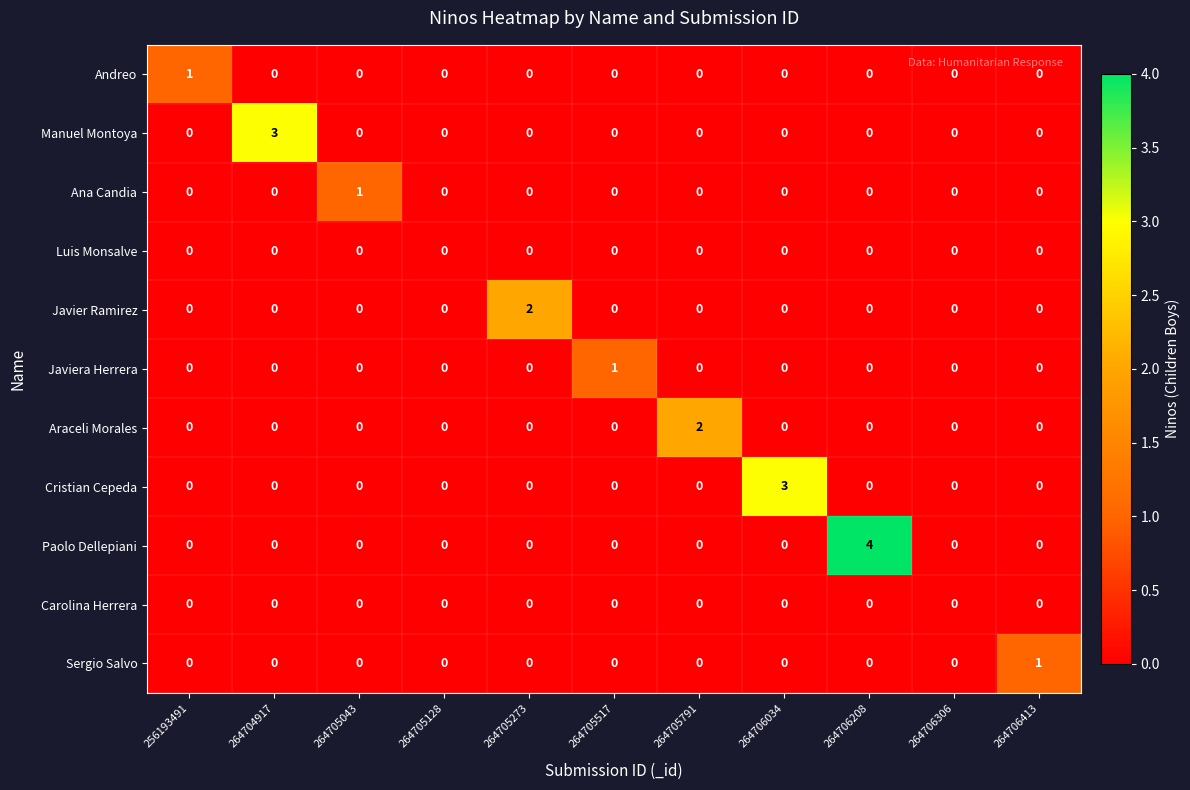

What is the total value across all series at 264704917?

3